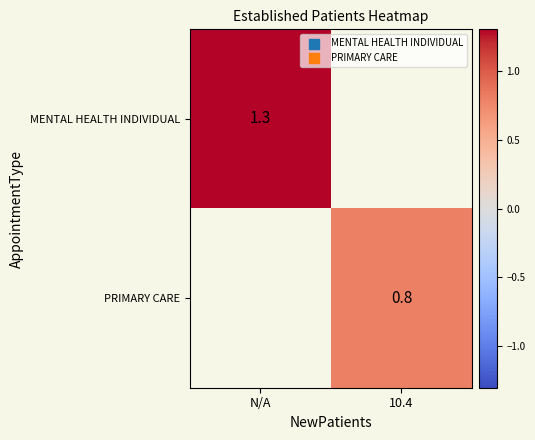

The value of MENTAL HEALTH INDIVIDUAL at N/A is 1.8. True or false?

False